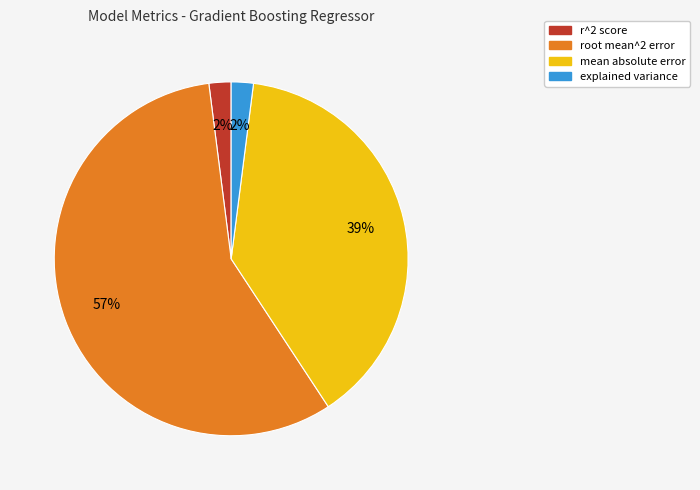

The root mean^2 error slice represents 50% of the pie. True or false?

False